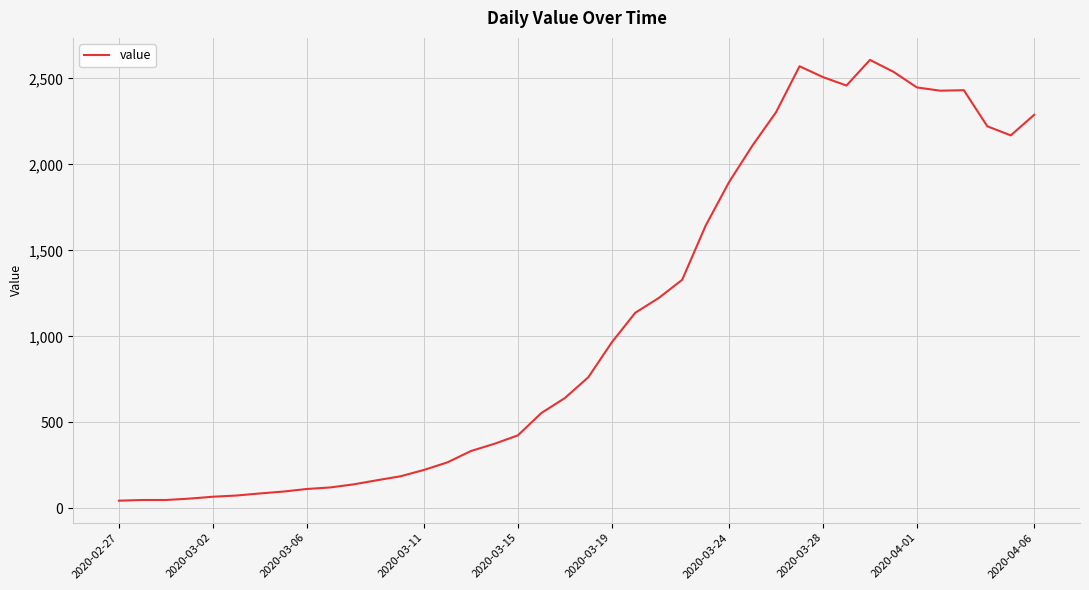

Is this an area chart (filled region under the line)?

No